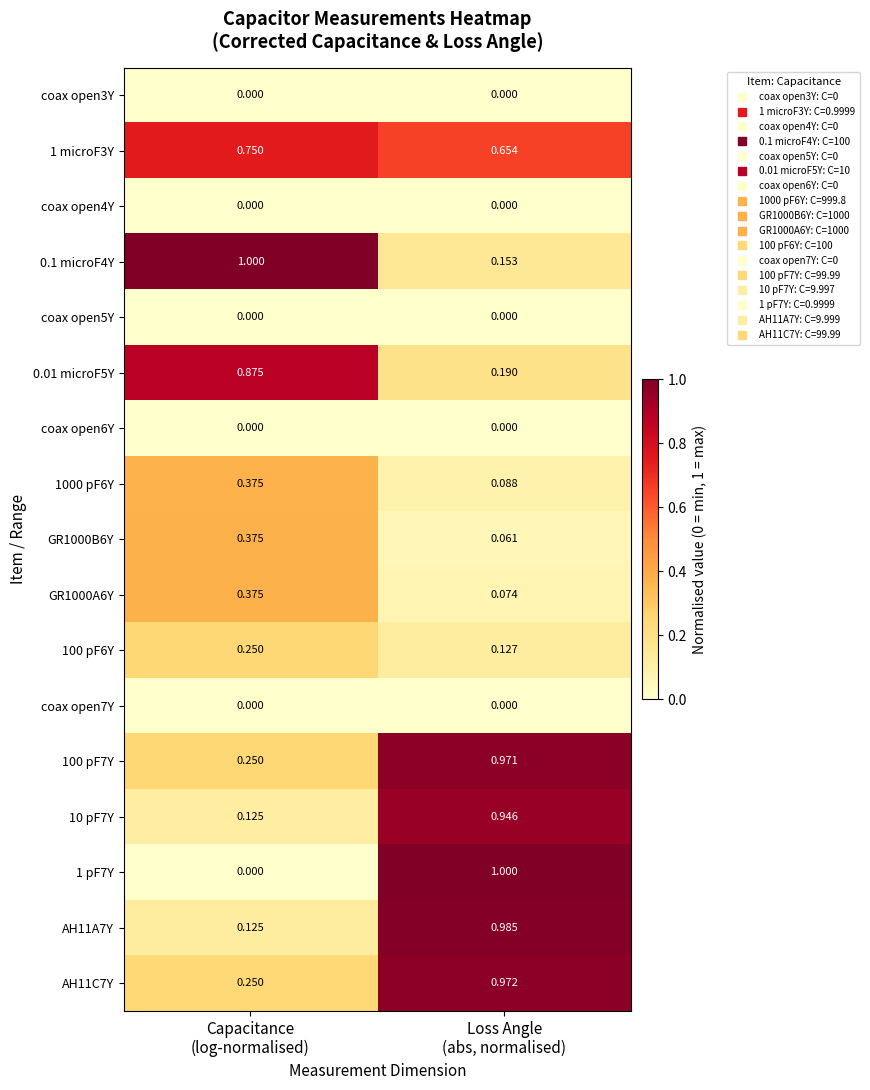

How many distinct data groups are displayed?

17